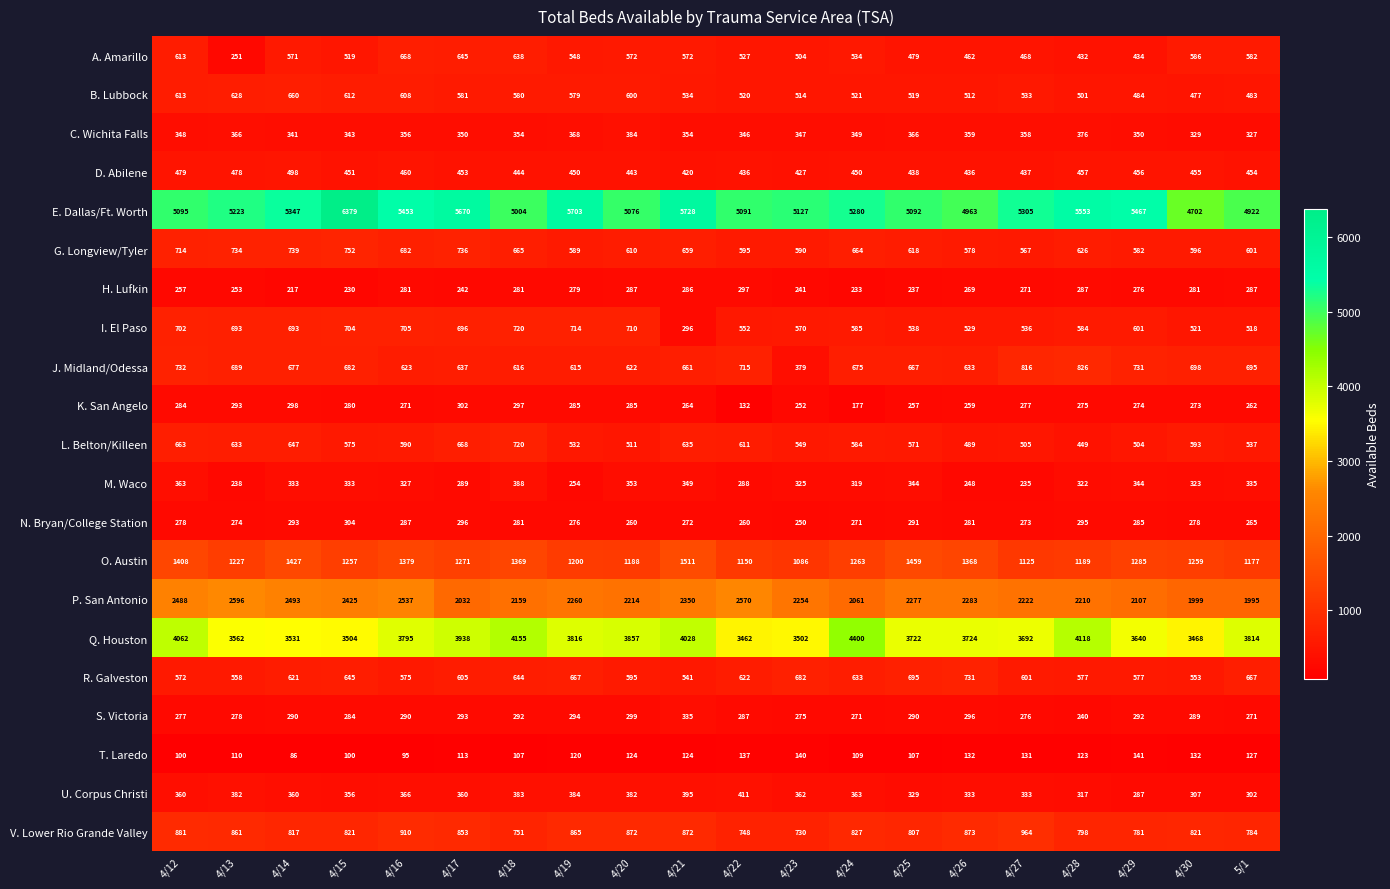

Rank the categories by Q. Houston value from highest to lowest.

4/24, 4/18, 4/28, 4/12, 4/21, 4/17, 4/20, 4/19, 5/1, 4/16, 4/26, 4/25, 4/27, 4/29, 4/13, 4/14, 4/15, 4/23, 4/30, 4/22